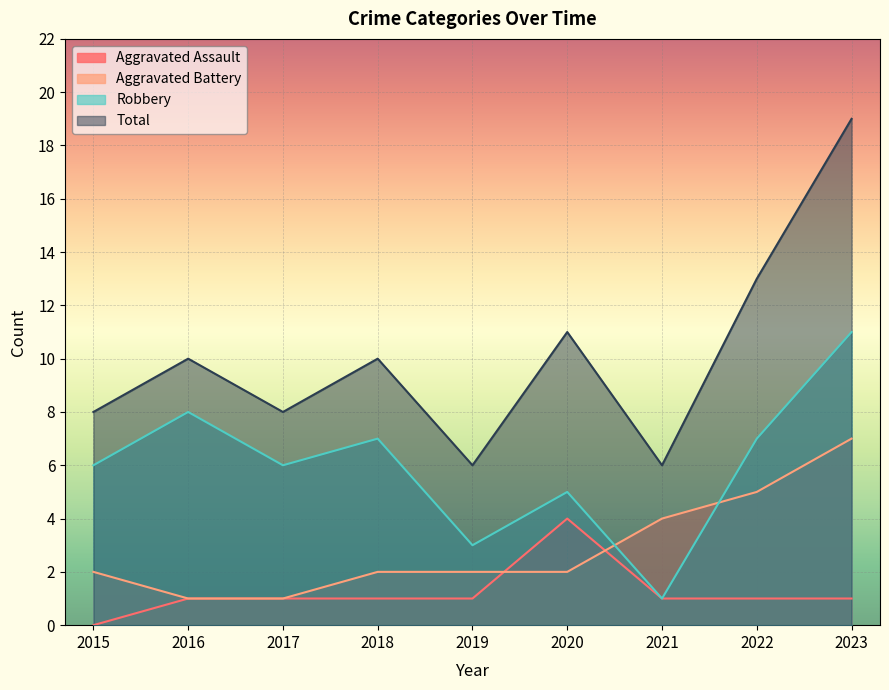

The value of Robbery at 2019 is 3. True or false?

True